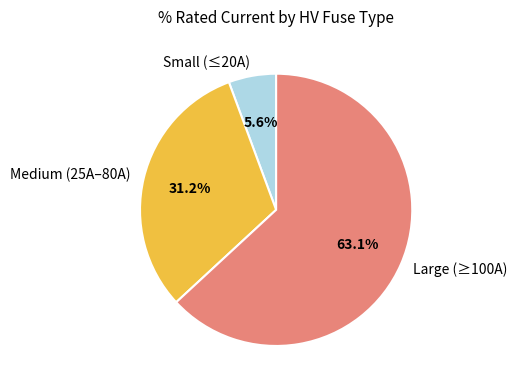

Rank the categories by value from highest to lowest.

Large (≥100A), Medium (25A–80A), Small (≤20A)